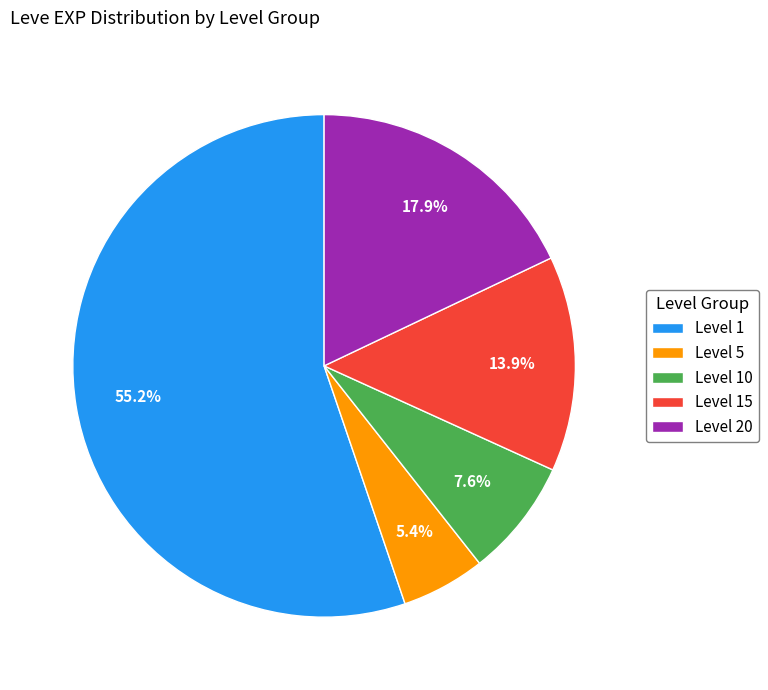

Count the number of slices in the pie.

5